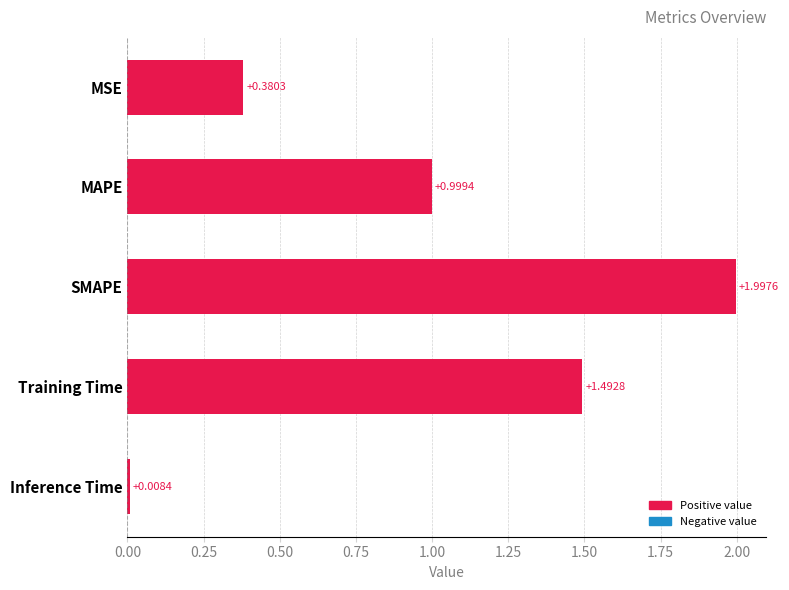

List the labels in order of value, smallest first.

Inference Time, MSE, MAPE, Training Time, SMAPE